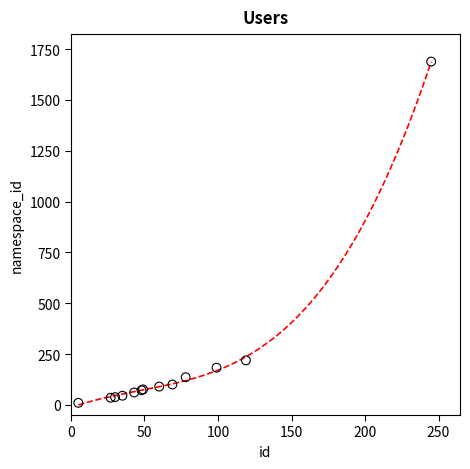

What Y value in the scatter plot is closest to 849?

219